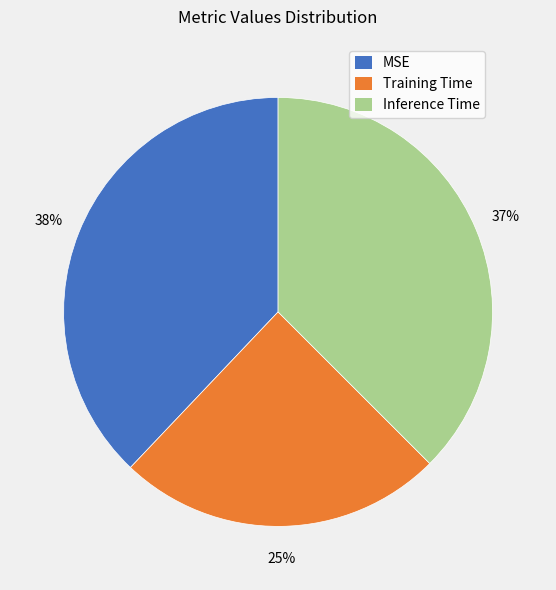

Which category has the smallest portion of the pie?

Training Time